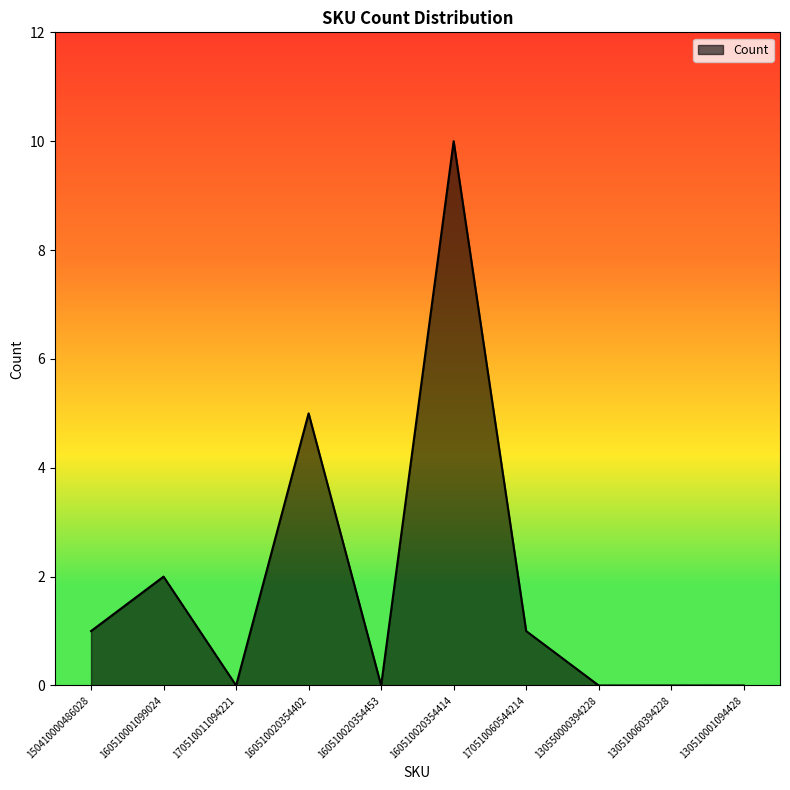

What is the sum of all values?

19